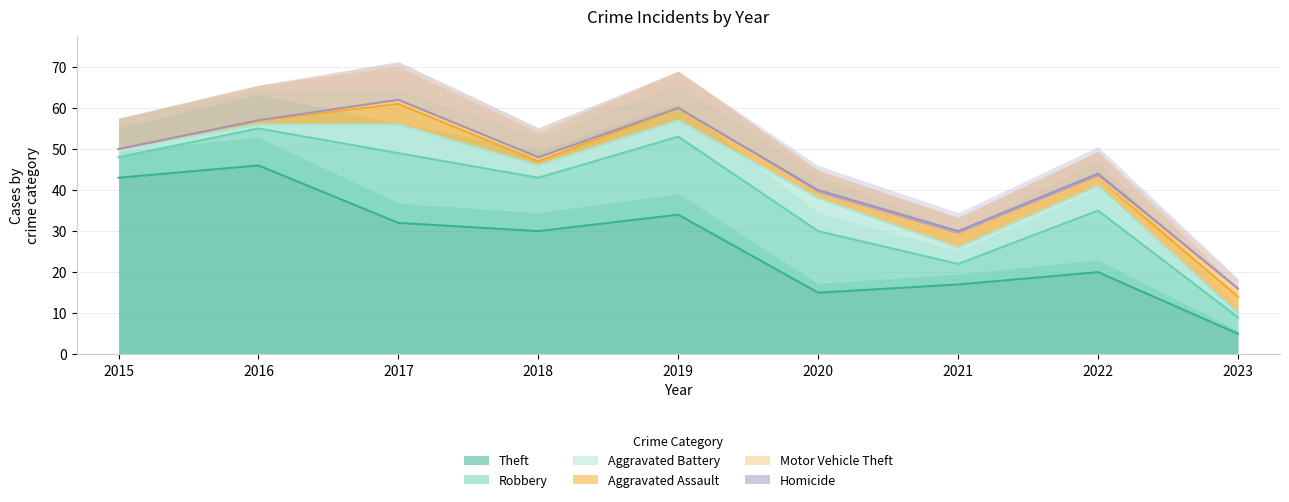

Is it true that Homicide equals 1 at 2020?

True